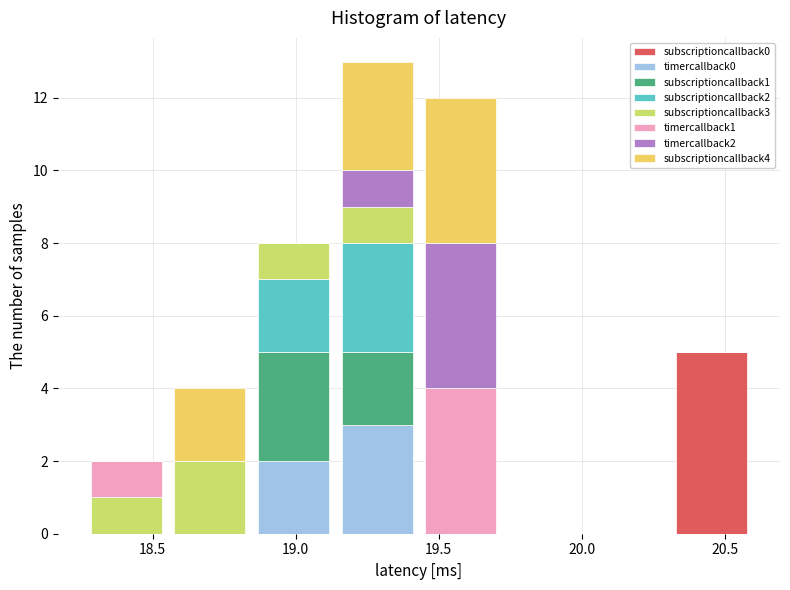

What is the total height of the stacked bar covering 20.30 to 20.60 on the x-axis? Neither the bar edges nor the heights are printed on the chart, so give them approximately, as read against the axes.

5